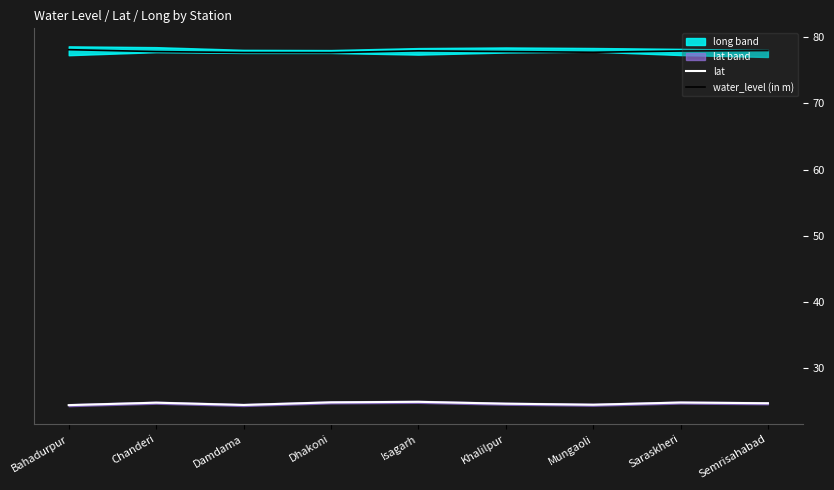

True or false: water_level (in m) and lat cross at least once.

False